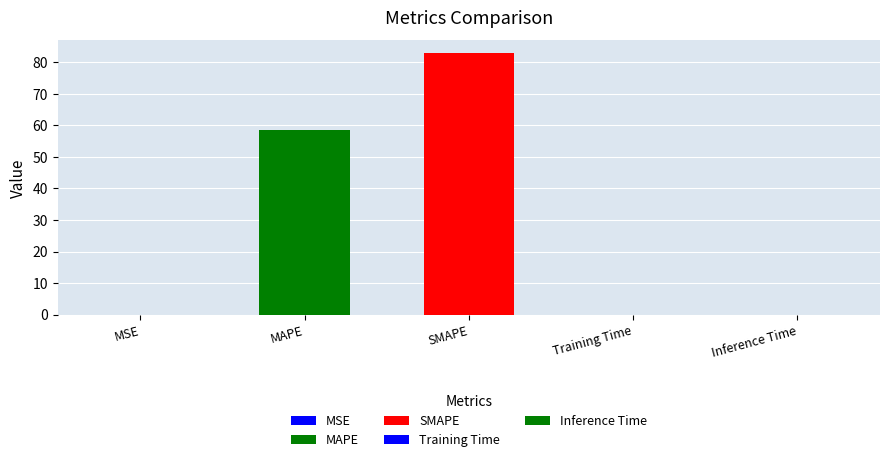

Reading left to right, list all the values displayed in this chart.

0.0	58.6	82.8	0.0	0.0